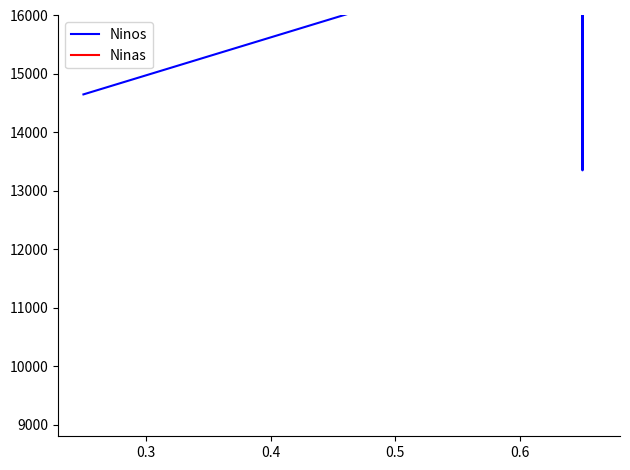

At which label does Ninas first exceed 19000?

0.4